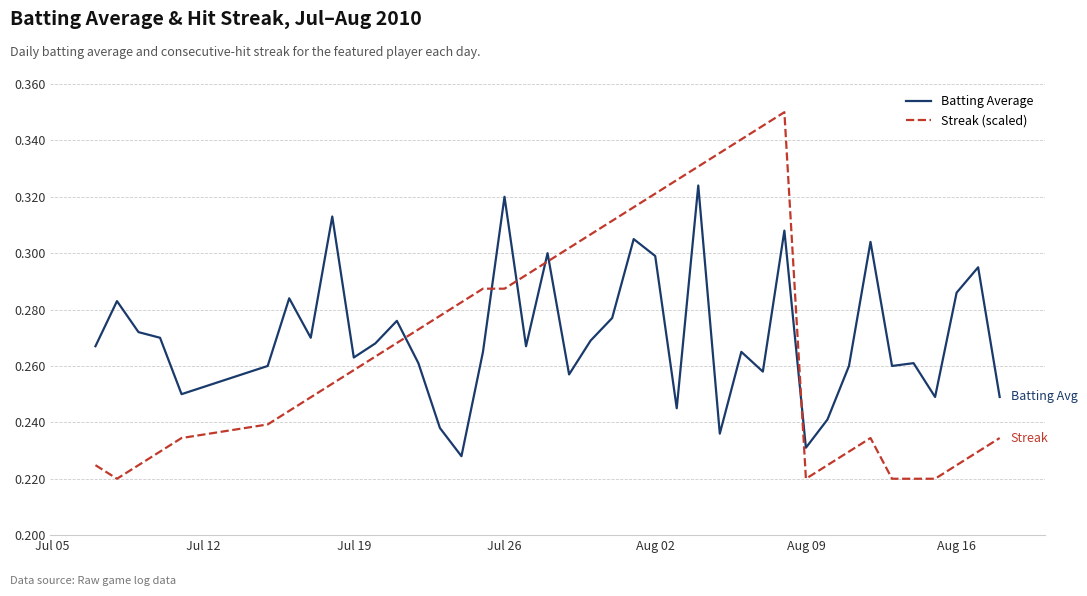

Count the number of data series in this chart.

2